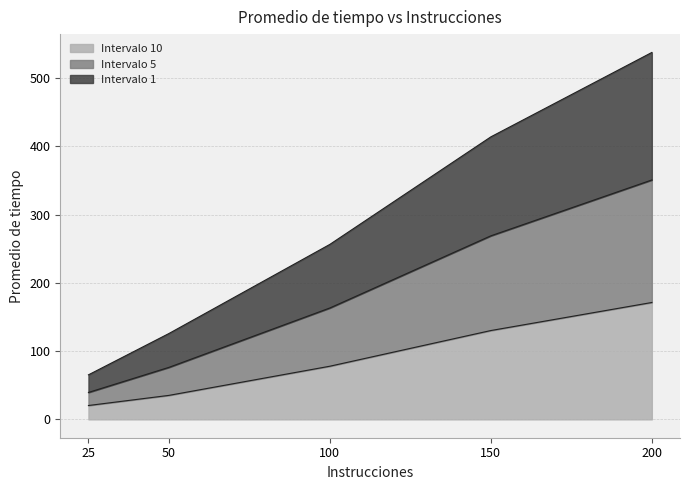

At which category is the sum across all series the highest?

200